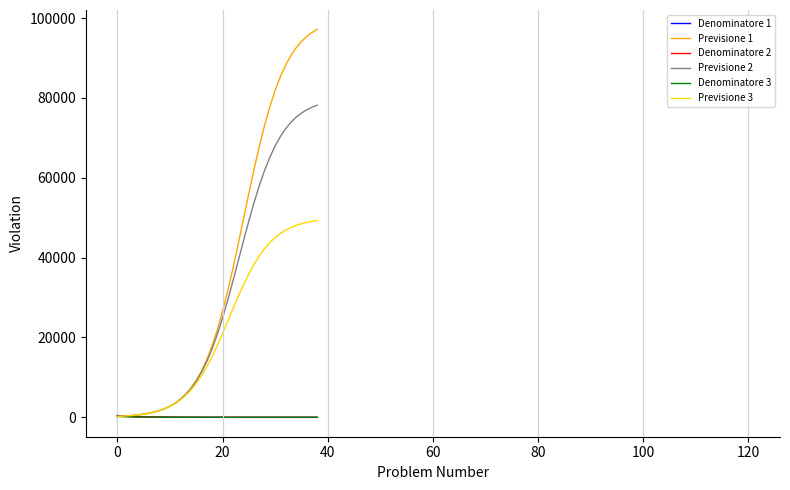

What is the greatest value displayed?

97151.5